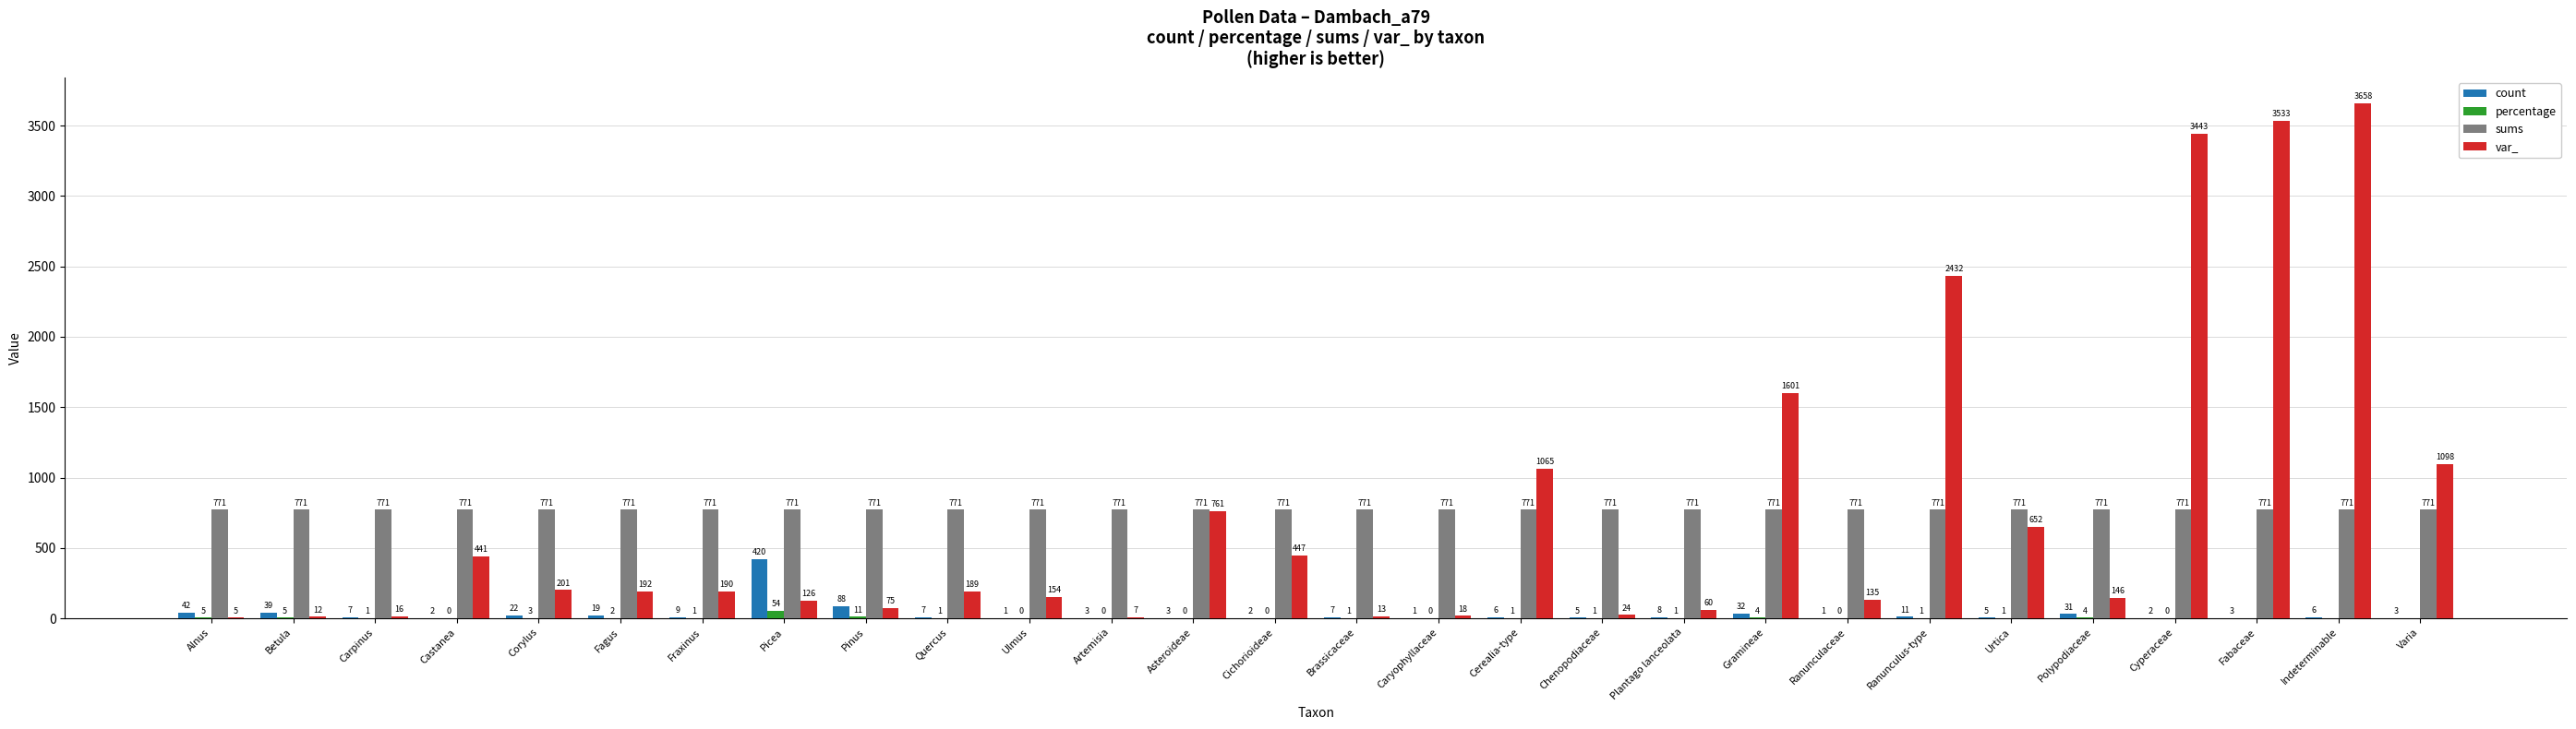

The sums series shows 771.0 at Alnus. True or false?

True